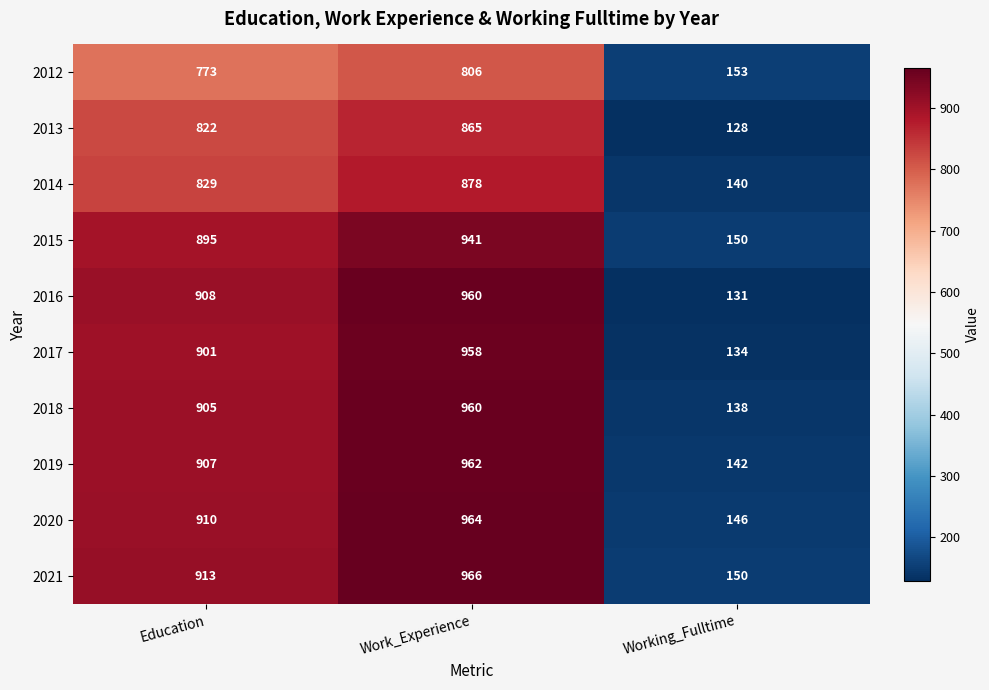

Rank the categories by 2019 value from lowest to highest.

Working_Fulltime, Education, Work_Experience